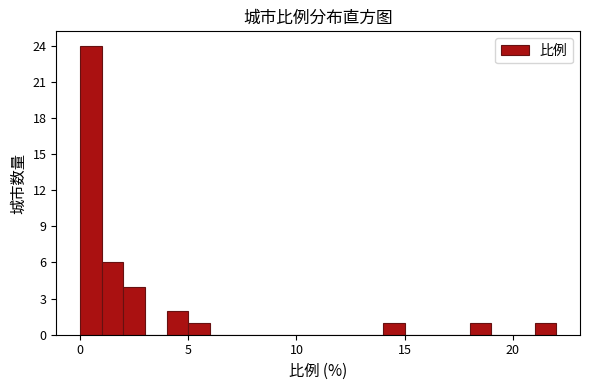

Read against the x-axis, roughly where is the centre of the tallest bar?

0.5